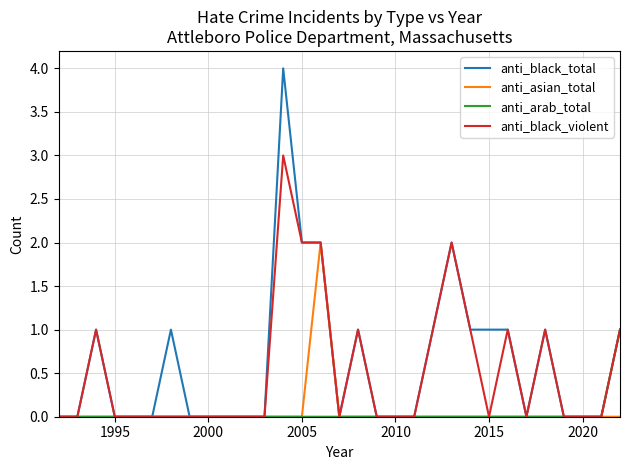

What is the sum of all anti_black_violent values?

16